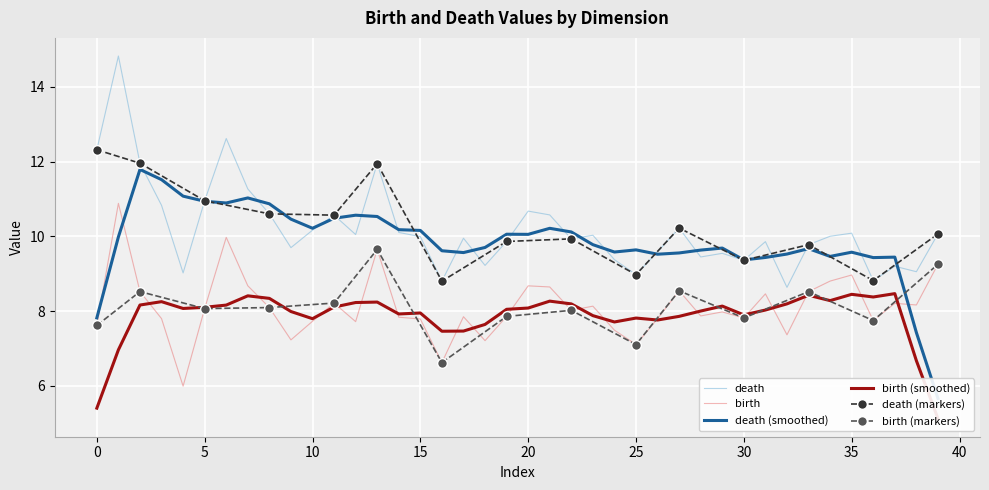

True or false: birth and death intersect in this chart.

False